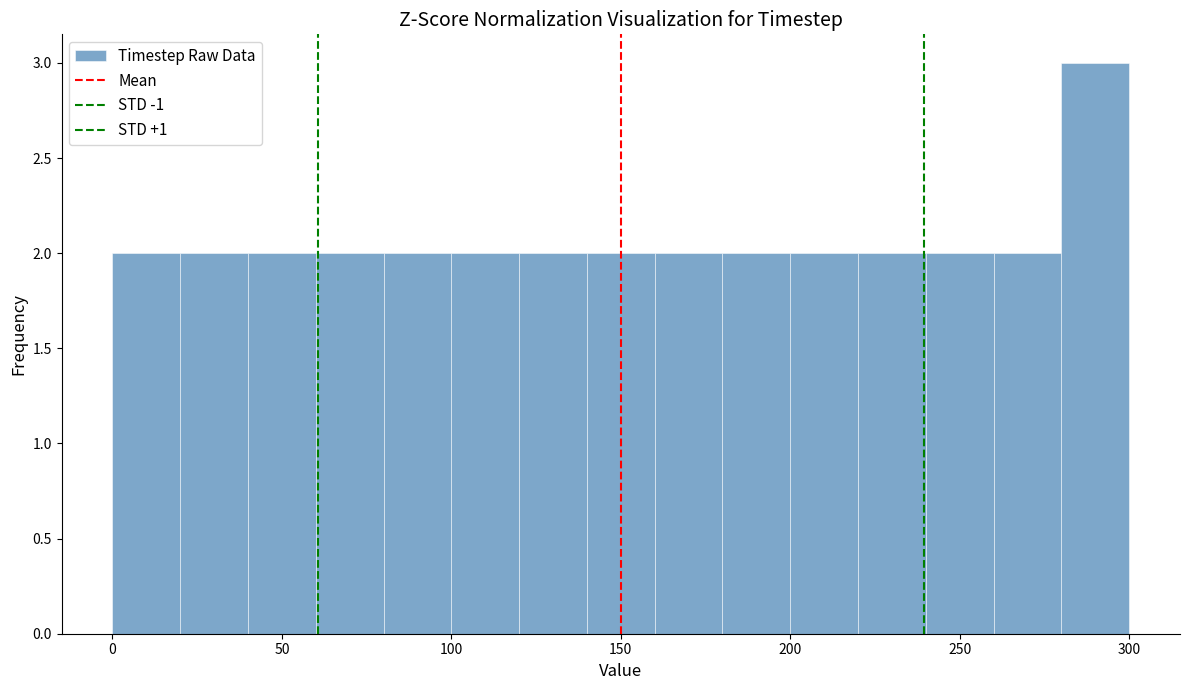

Which range on the x-axis has the tallest bar?

280 to 300